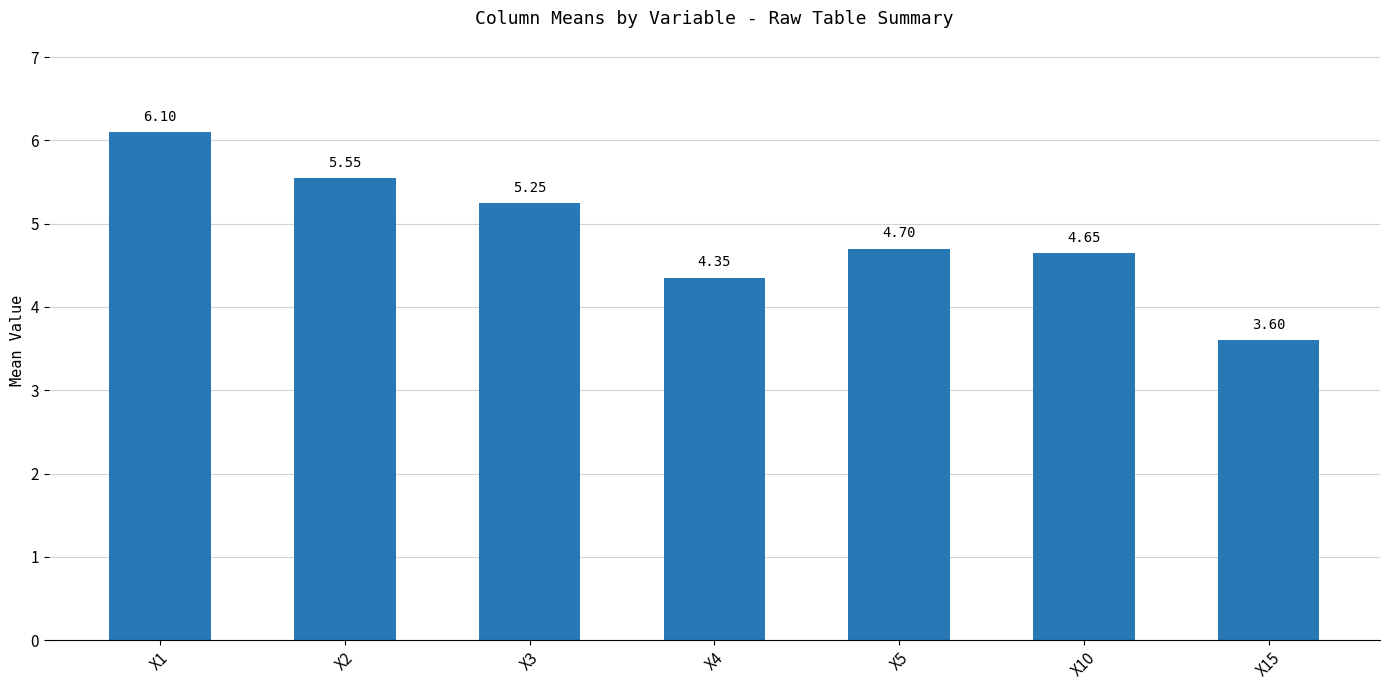

Which category has the lowest value across all series?

X15